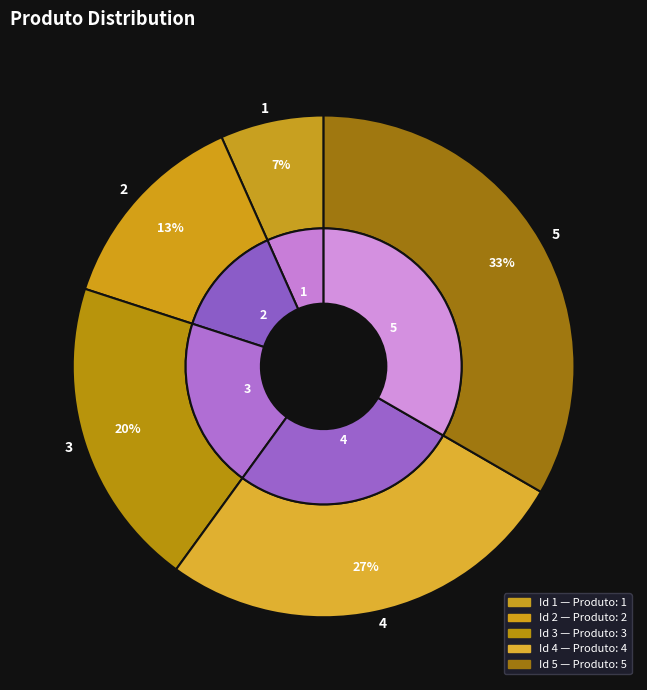

What is the smallest slice in the pie chart?

1